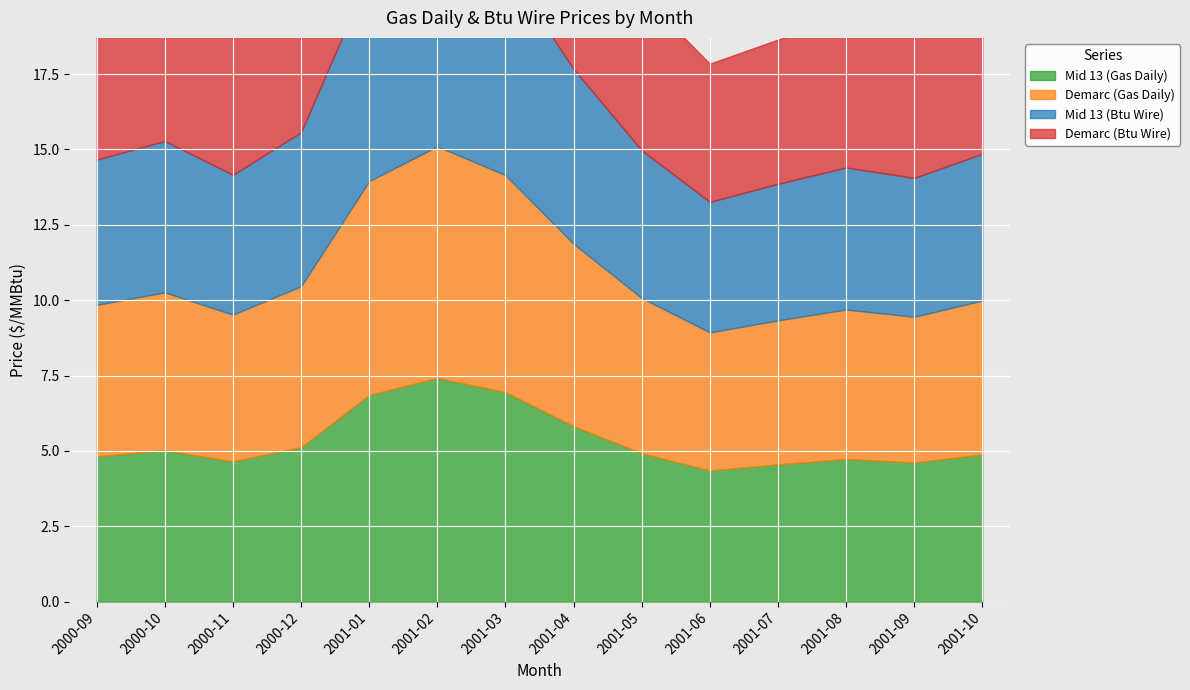

What value does the Demarc (Btu Wire) series have at 2001-04?

6.1